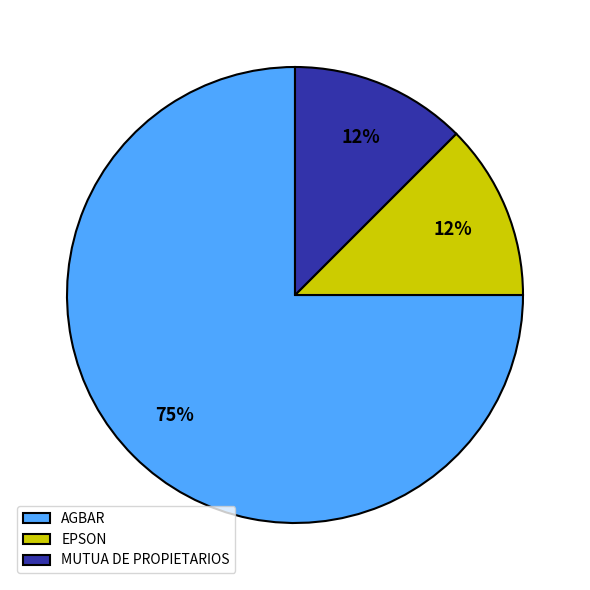

Is it true that MUTUA DE PROPIETARIOS is 1% of the pie?

False